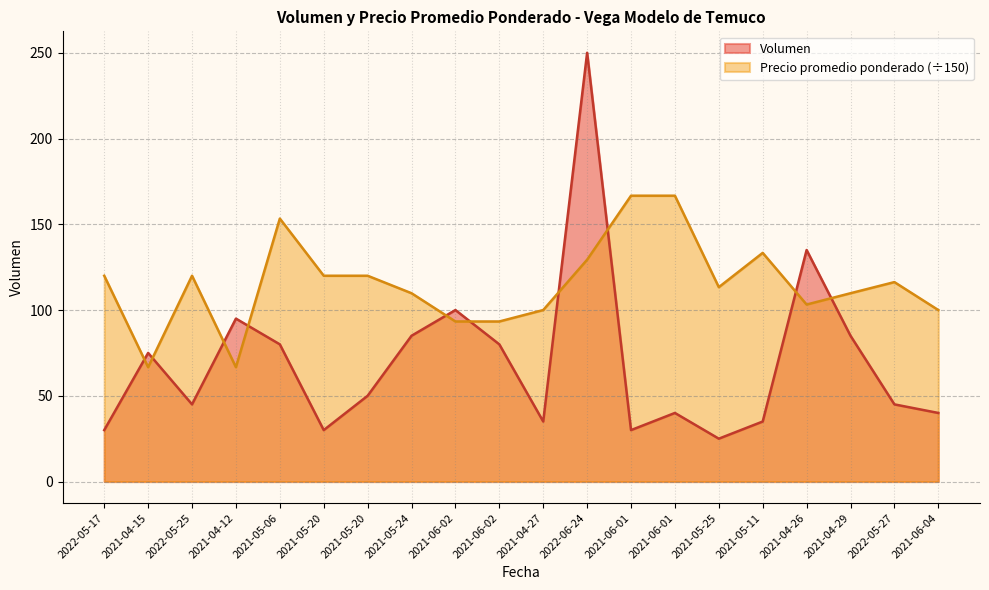

At which category is the sum across all series the highest?

2022-06-24